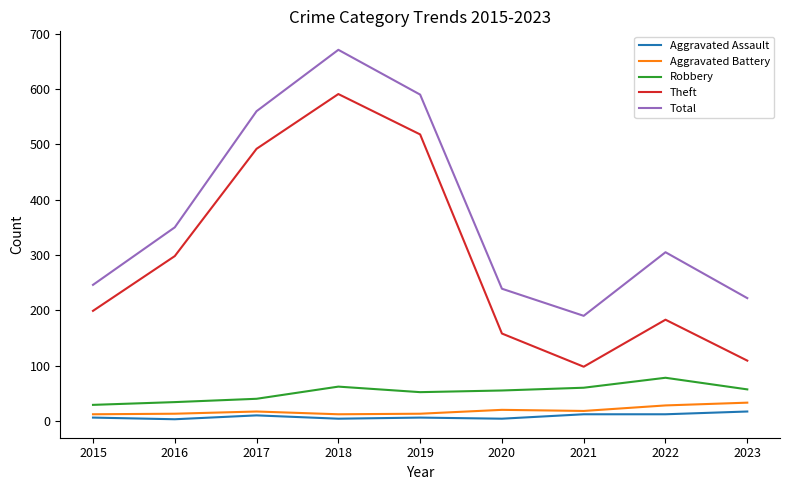

Which category has the highest value across all series?

2018